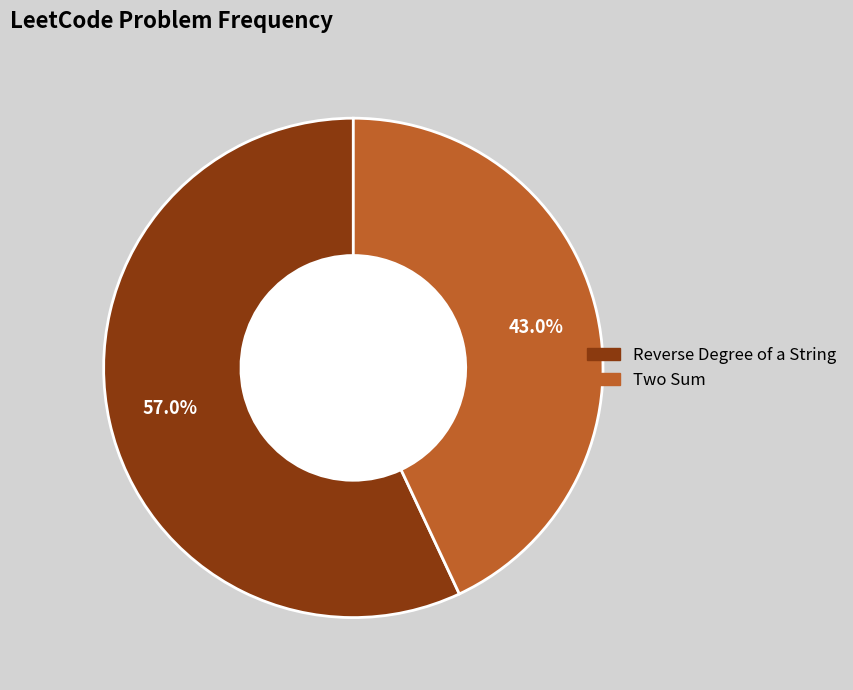

To the nearest percent, what is the difference between the largest and smallest slice percentages?

14%